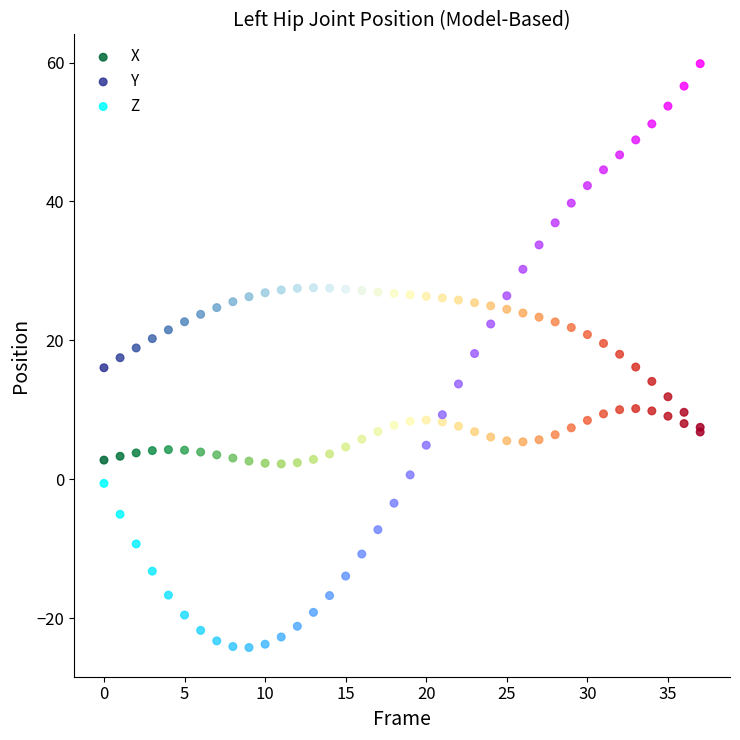

Which series contains the lowest Y value?

Z